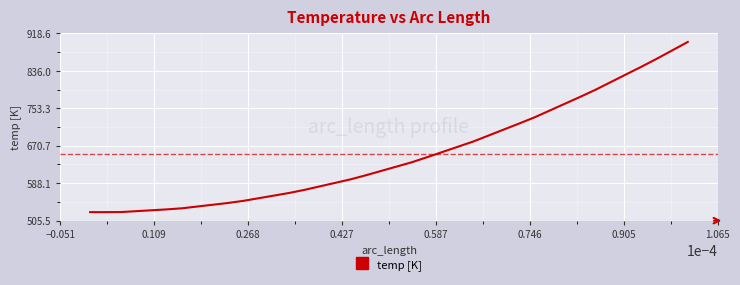

What is the smallest value displayed?

524.3